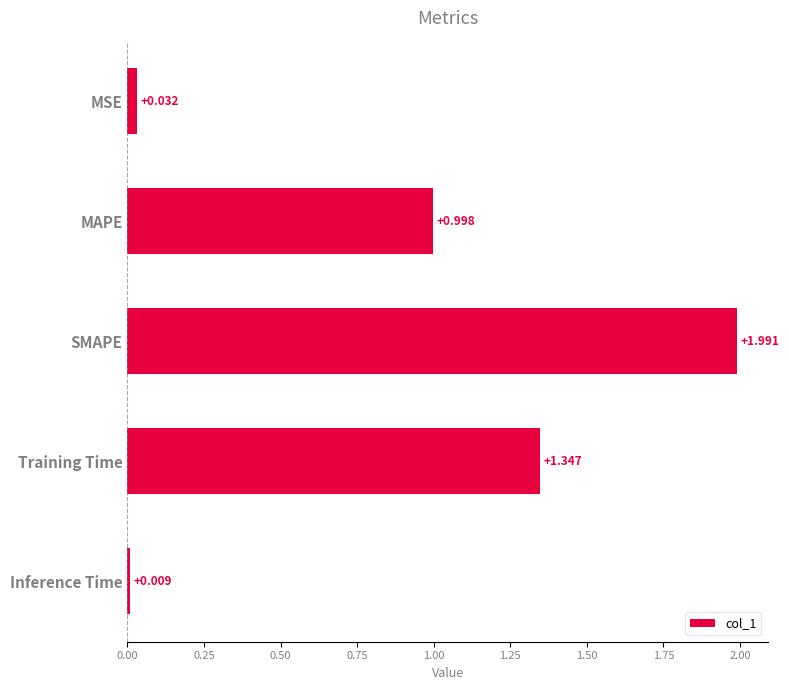

What is the label of the 3rd bar from the top?

SMAPE